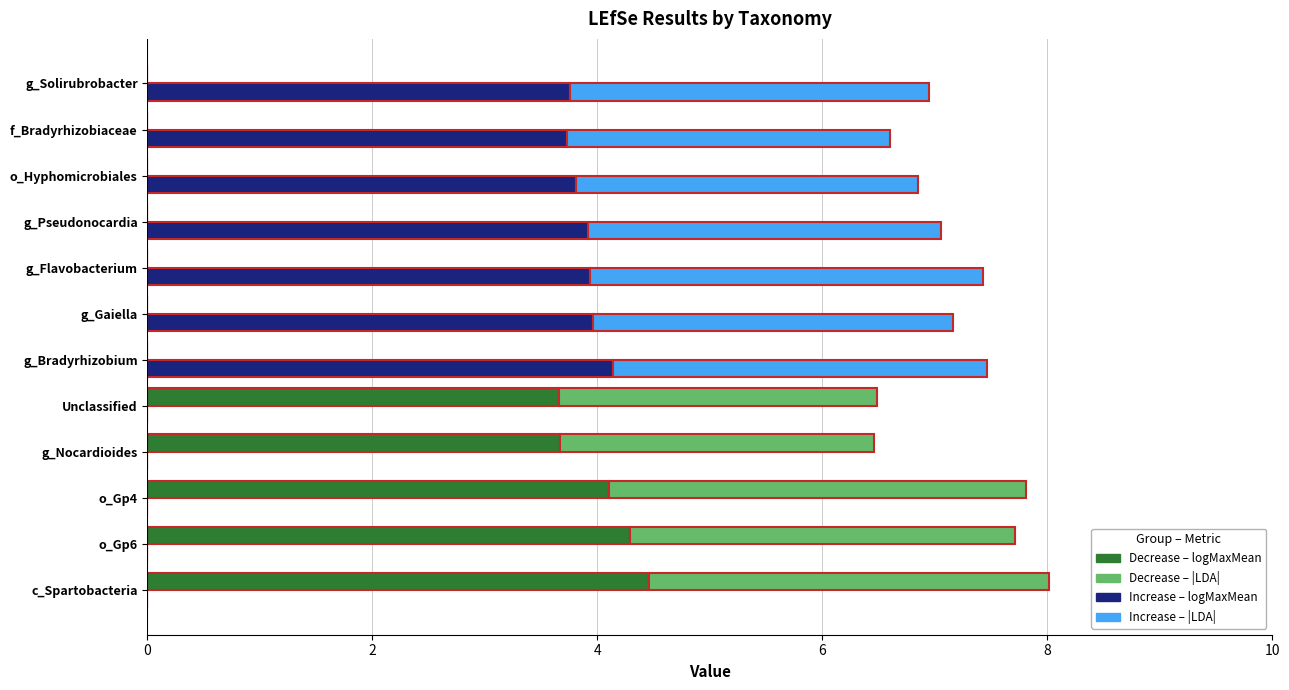

True or false: Increase – |LDA| has a value of 0.0 at o_Gp6.

True